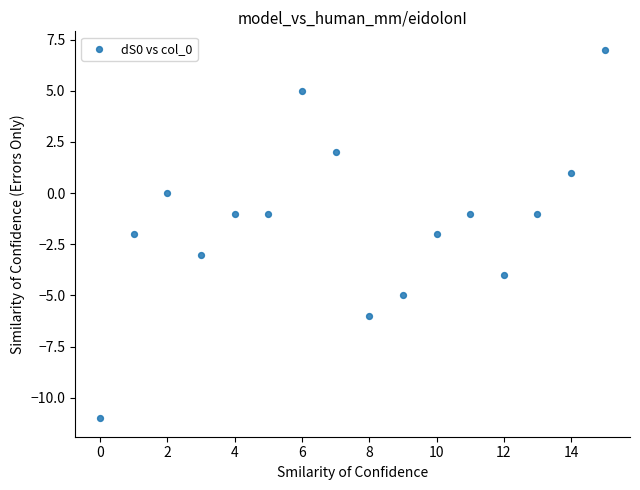

What is the range of Y values (max minus min)?

18